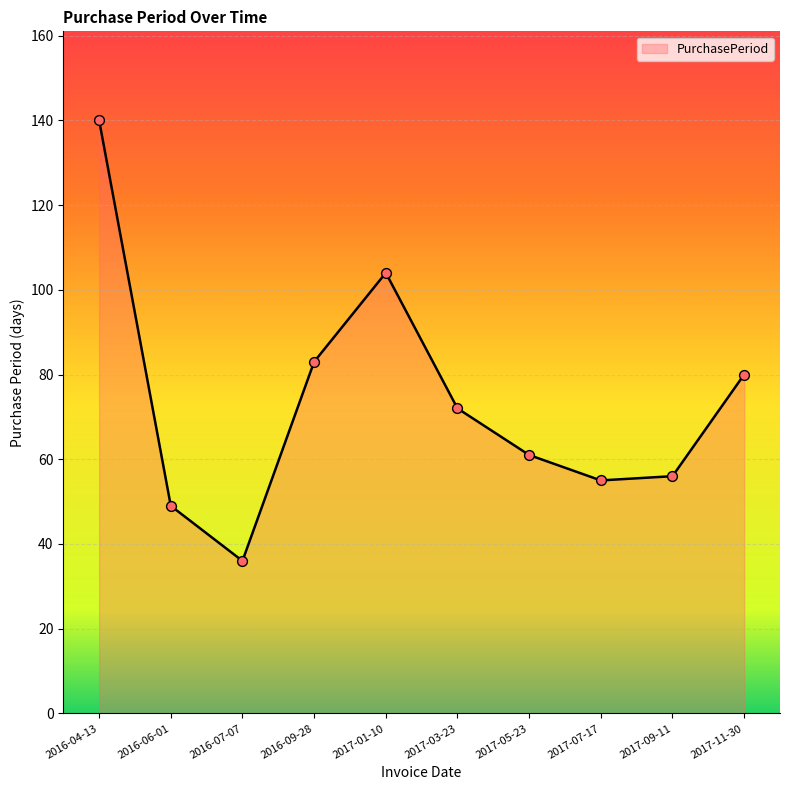

What is the change in value from 2016-07-07 to 2017-01-10?

+68